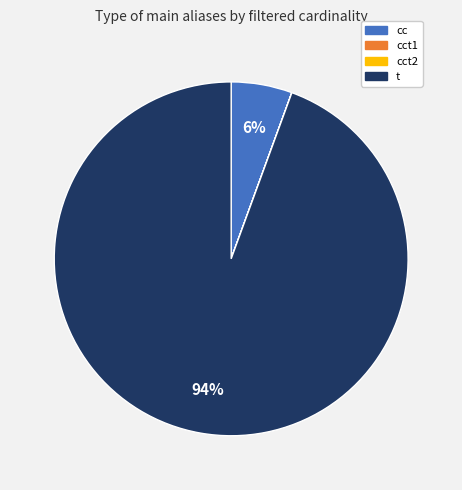

Does t account for over 50% of the chart?

Yes